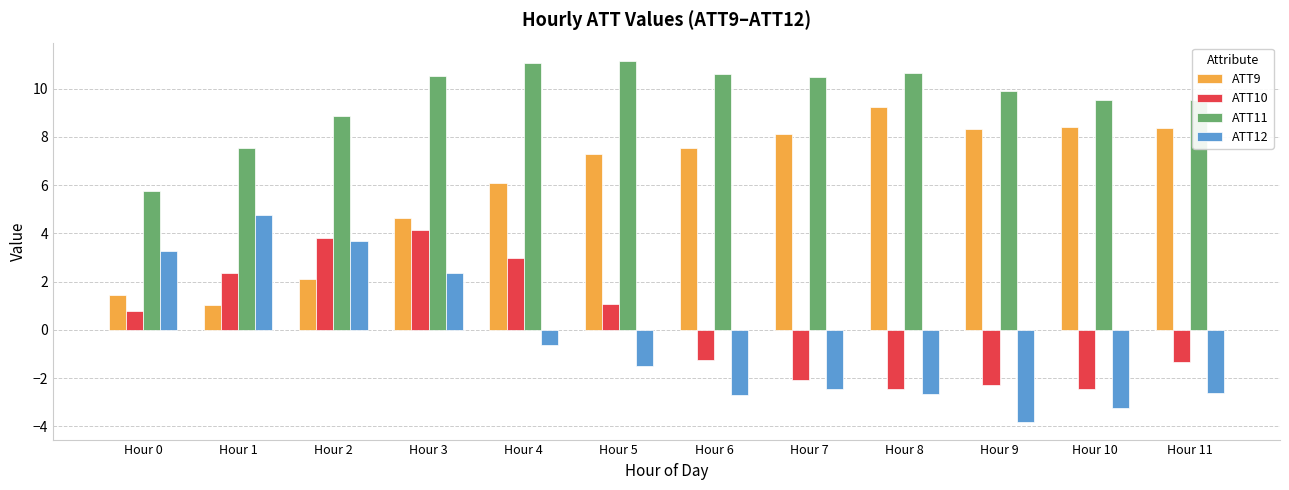

What is the average value of the ATT12 series?

-0.5